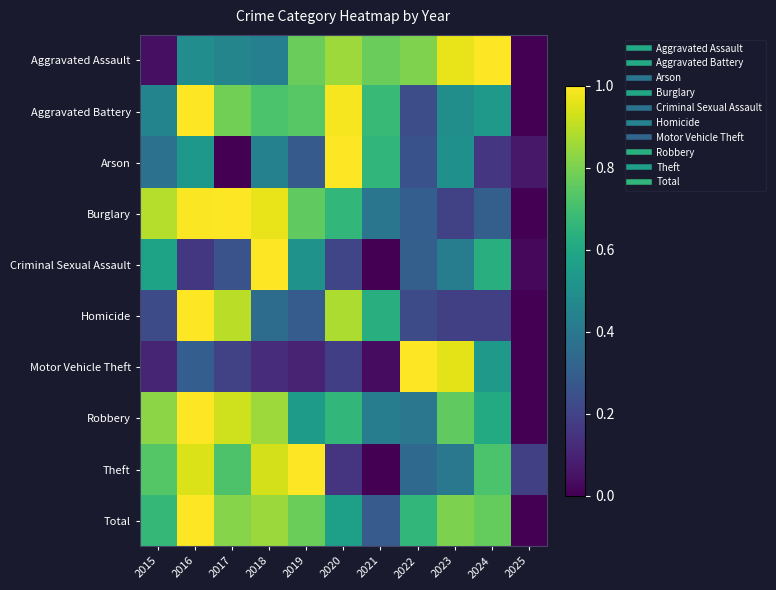

What is the difference between the highest and lowest values at 2022?

0.8